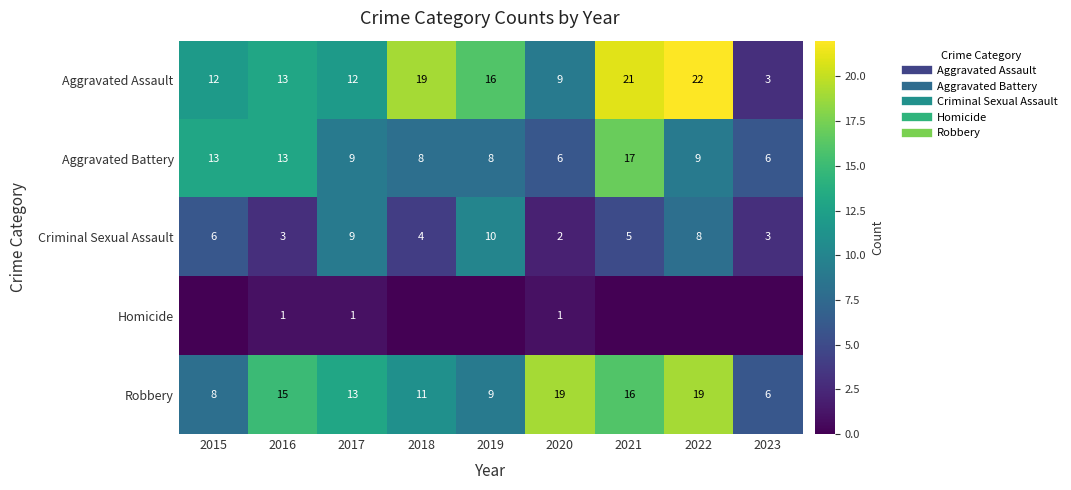

Where does the Criminal Sexual Assault series first go above 5?

2015